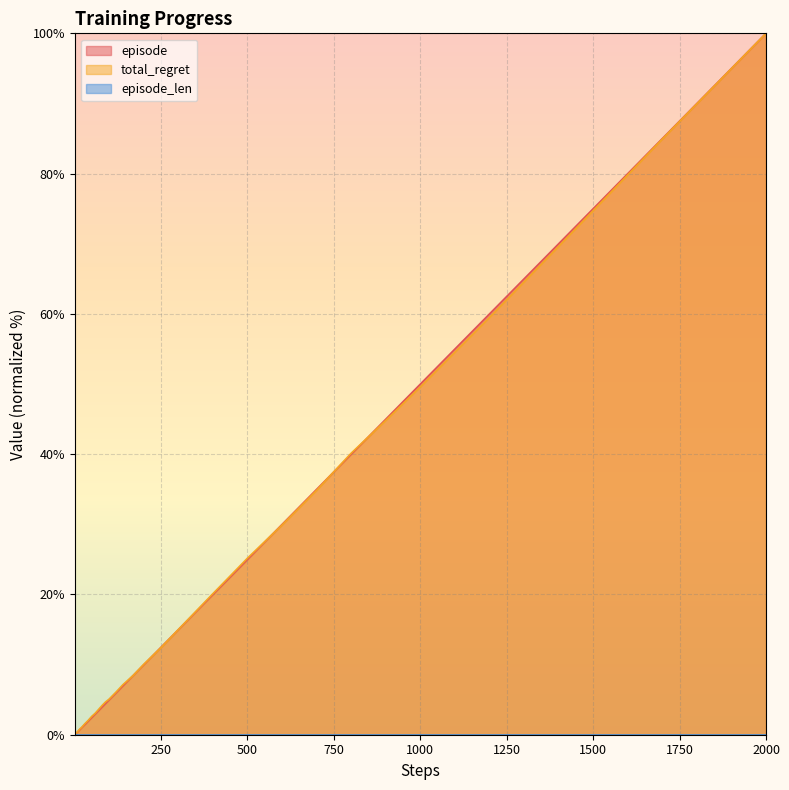

How many lines are shown in the chart?

3